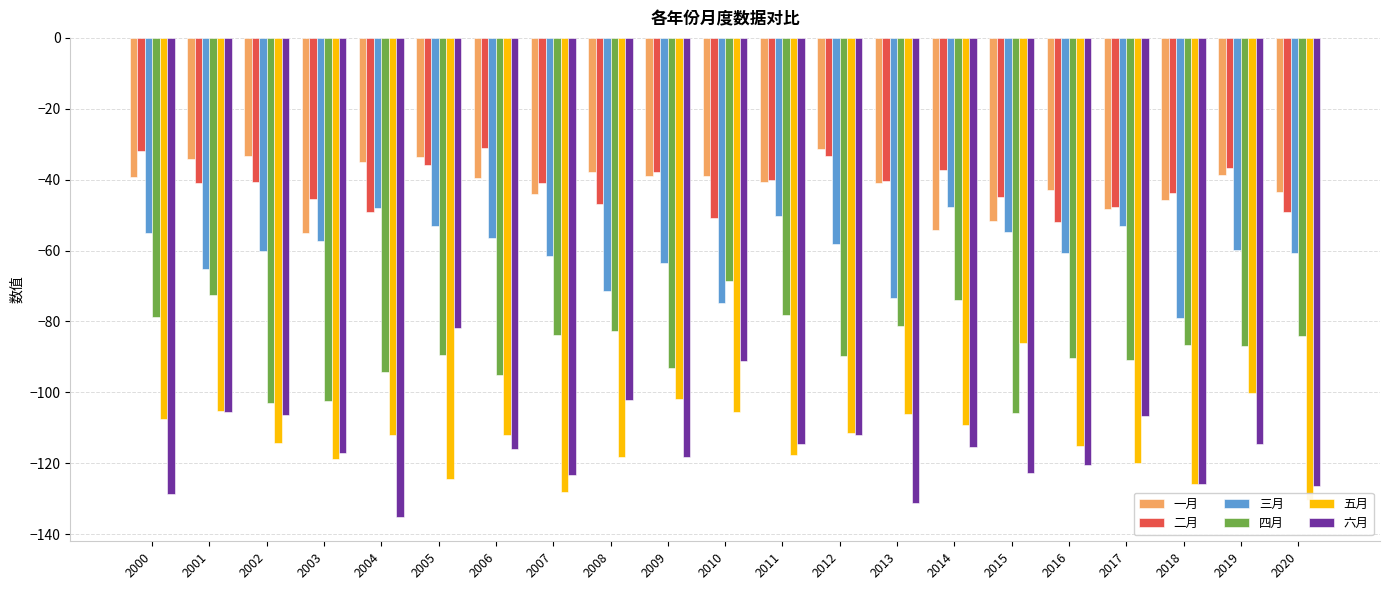

Between 2011 and 2019, which is larger?

2019